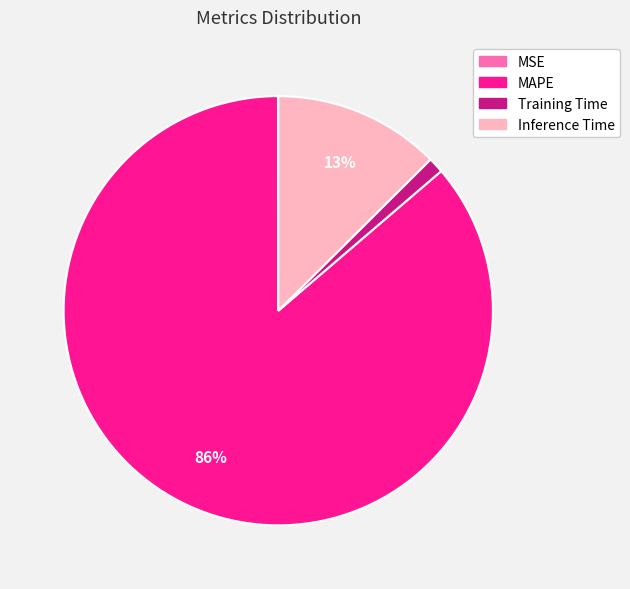

To the nearest percent, what is the average slice percentage?

25%